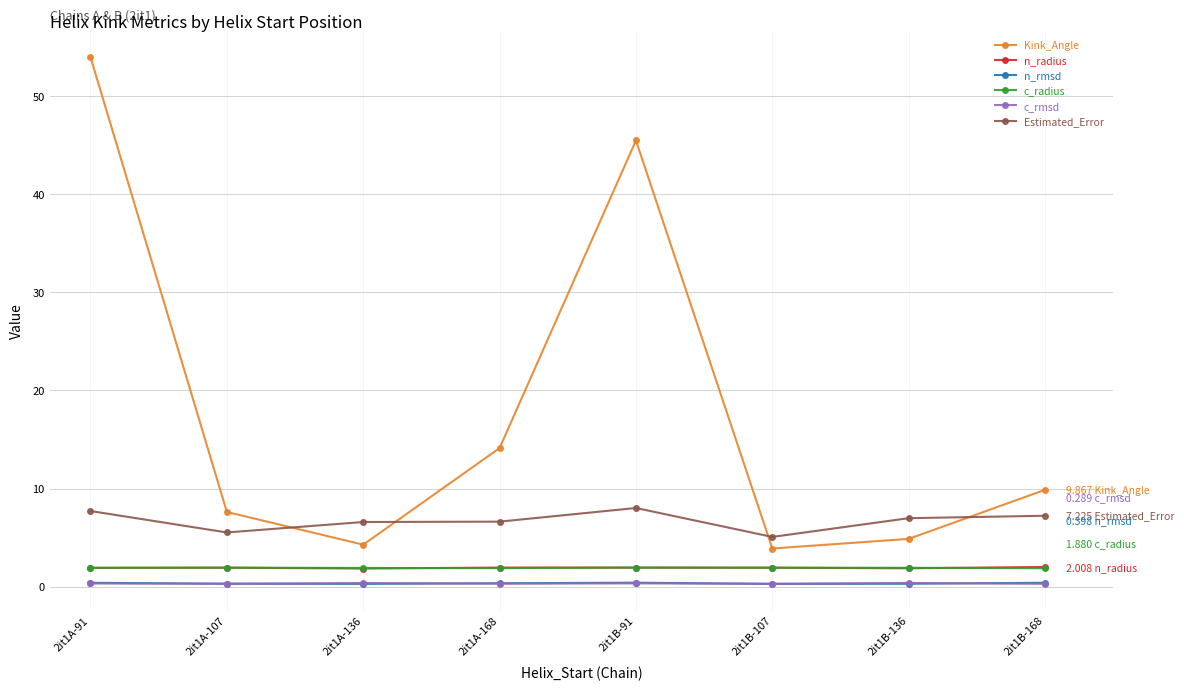

How many interior local valleys does the Kink_Angle series have?

2